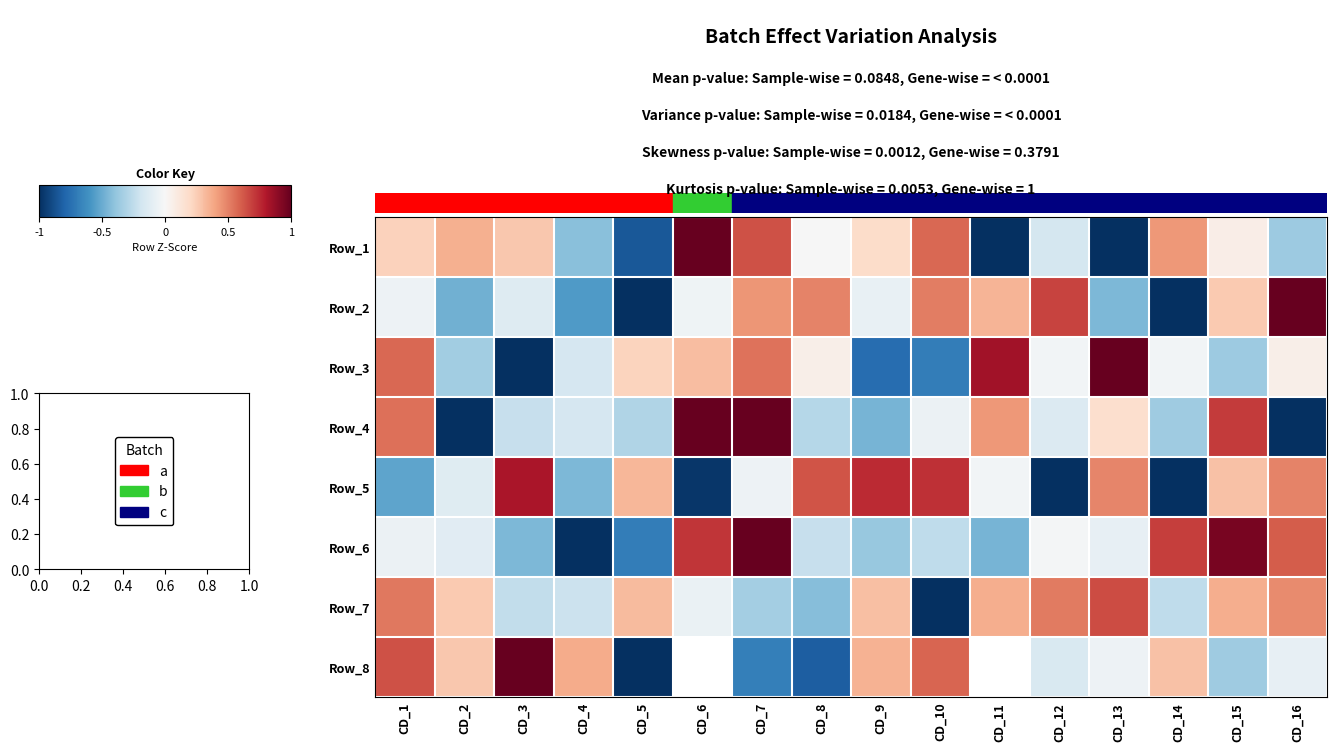

Which series has the largest range (max minus min)?

Row_3